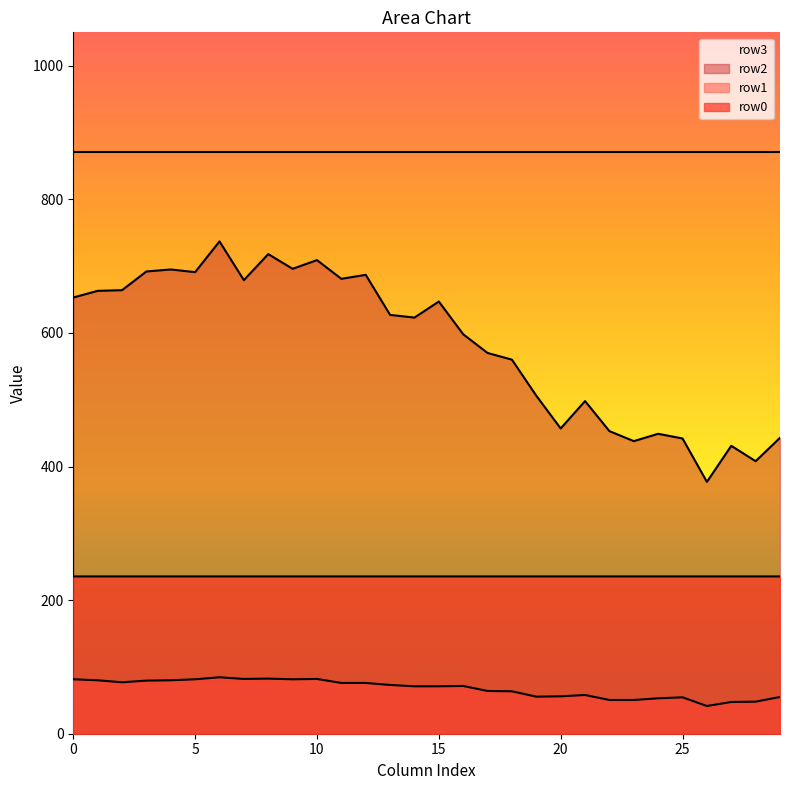

The value of row1 at 25 is 77.5. True or false?

False